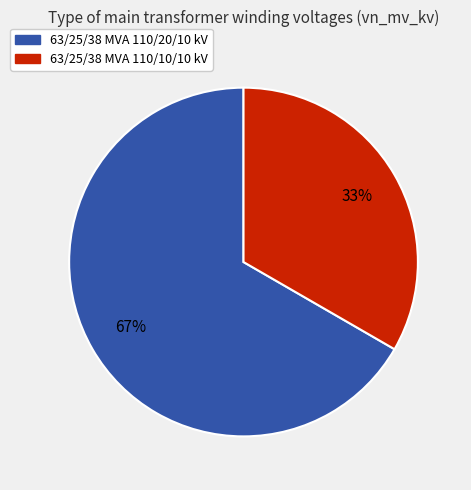

What is the largest slice in the pie chart?

63/25/38 MVA 110/20/10 kV